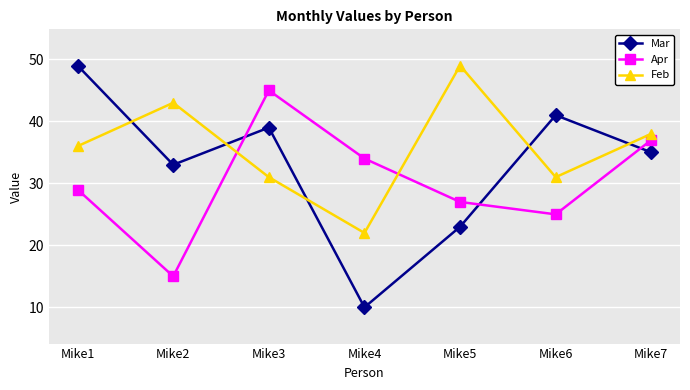

What is the approximate value of Feb at Mike3?

31